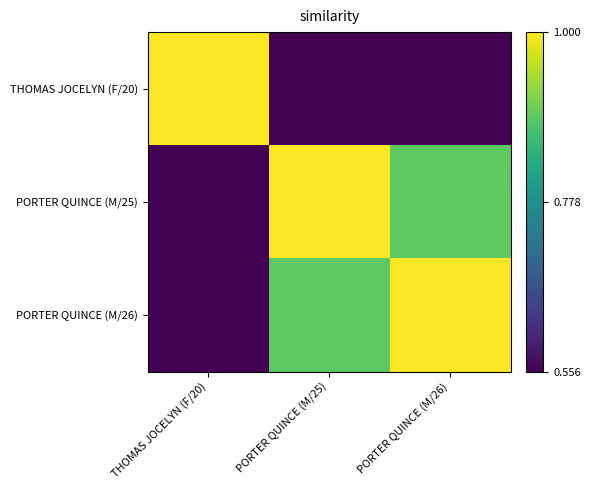

At how many categories does at least one series exceed 0?

3